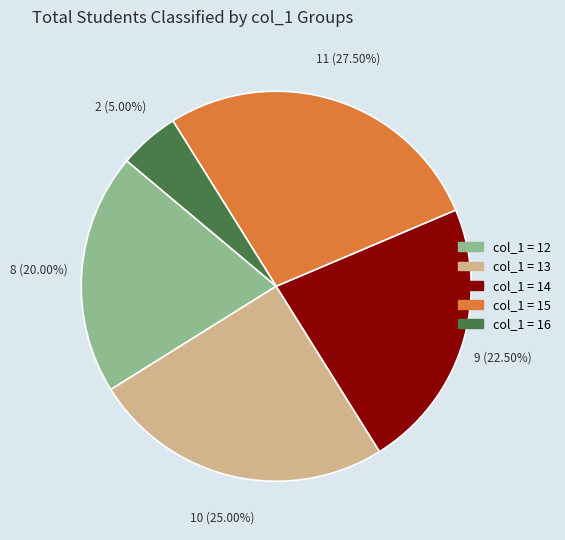

Is there a majority slice in this chart?

No